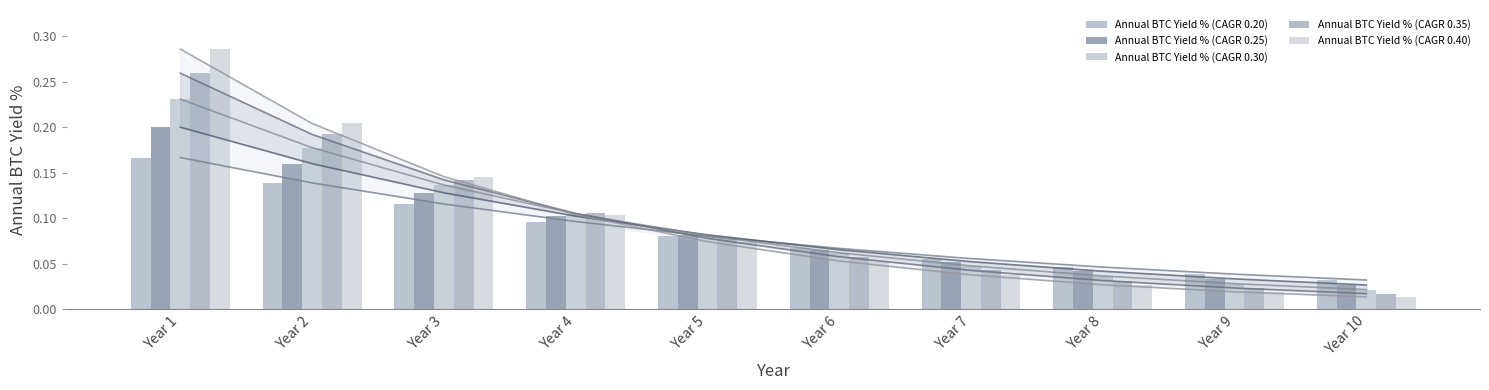

Between Year 6 and Year 9, which series saw the biggest shift?

Annual BTC Yield % (CAGR 0.35)